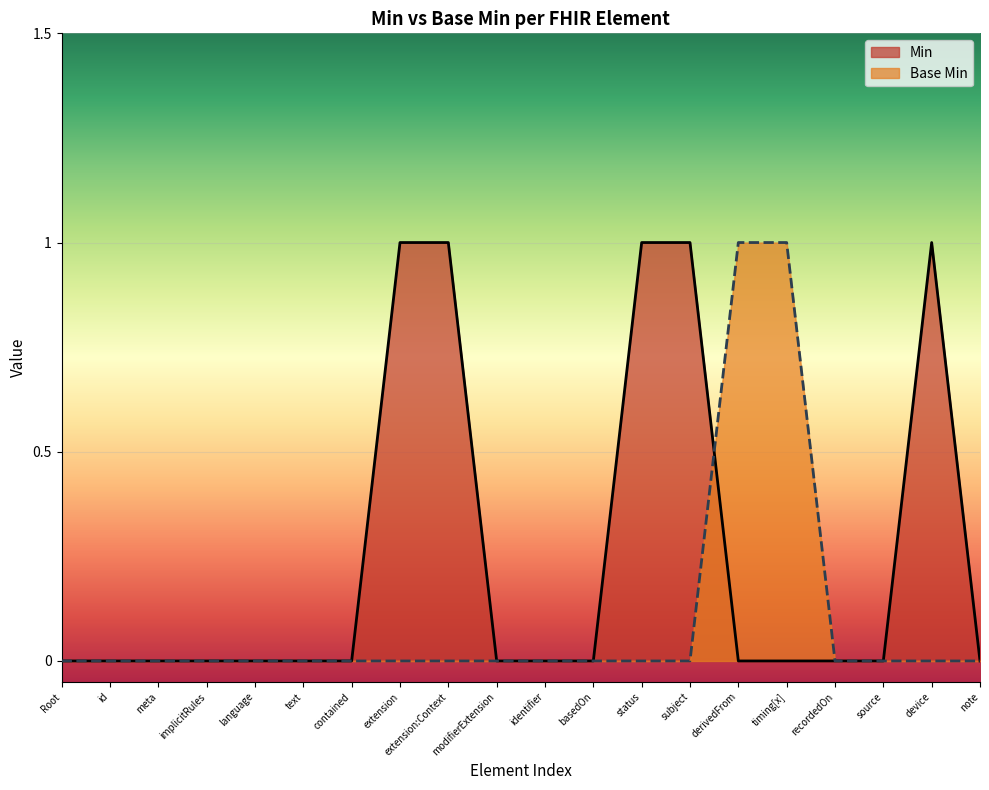

True or false: the data has more than 1 interior local peaks.

False